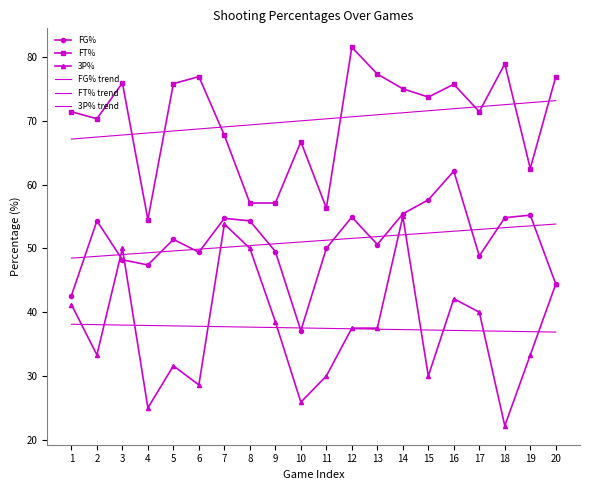

True or false: FT% trend has more than 2 interior local peaks.

False